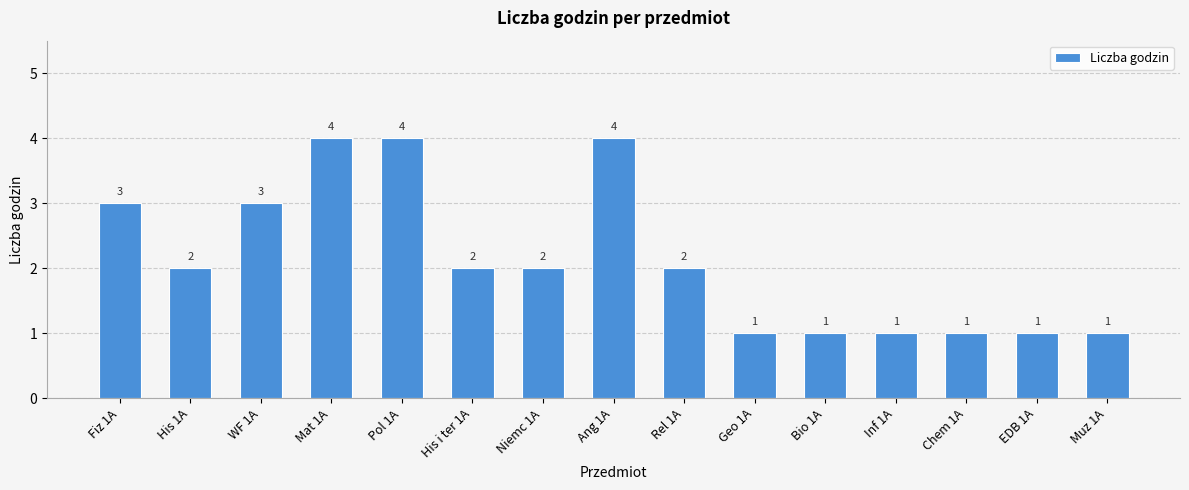

What is the greatest value displayed?

4